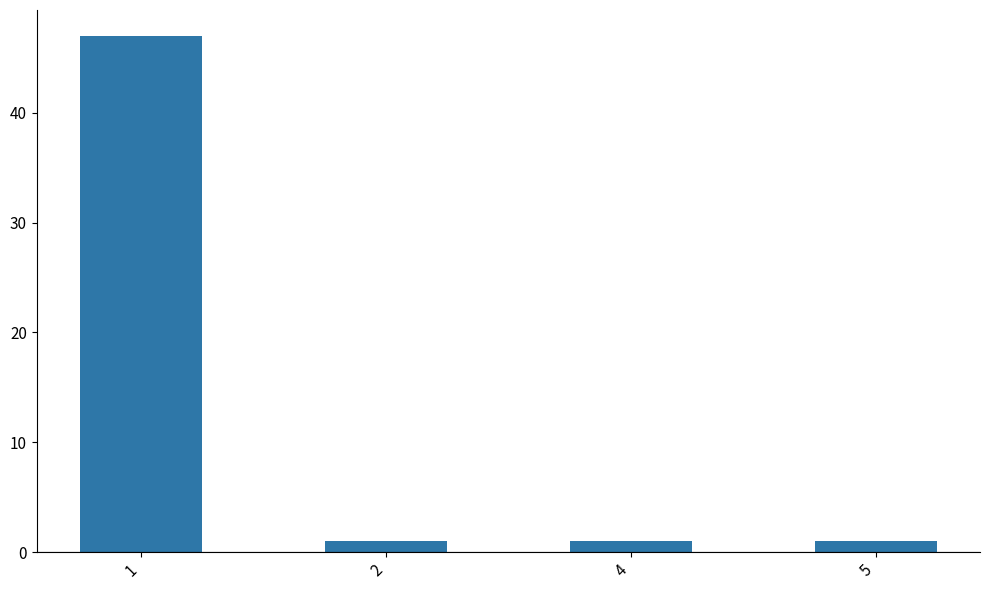

What is the value of the 4th bar from the left?

1